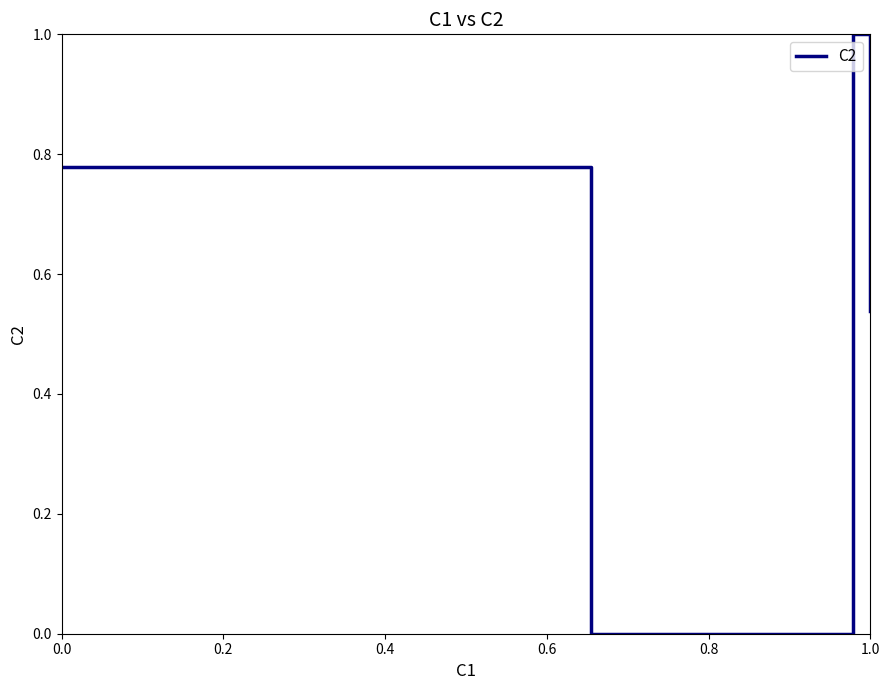

How many interior local peaks (higher than both neighbors) does the data have?

1